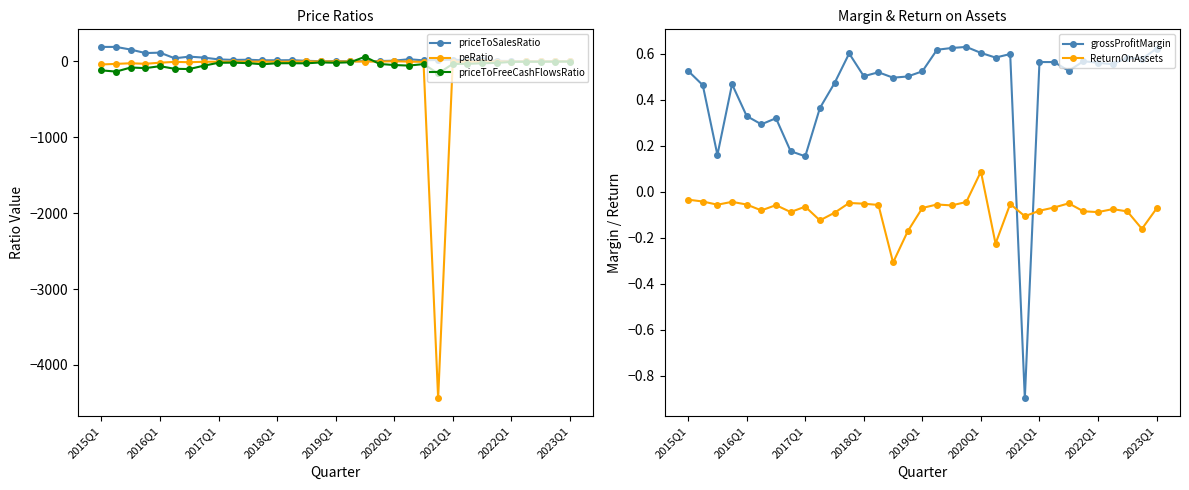

Rank the series at 29 from lowest to highest value.

priceToFreeCashFlowsRatio, peRatio, ReturnOnAssets, grossProfitMargin, priceToSalesRatio